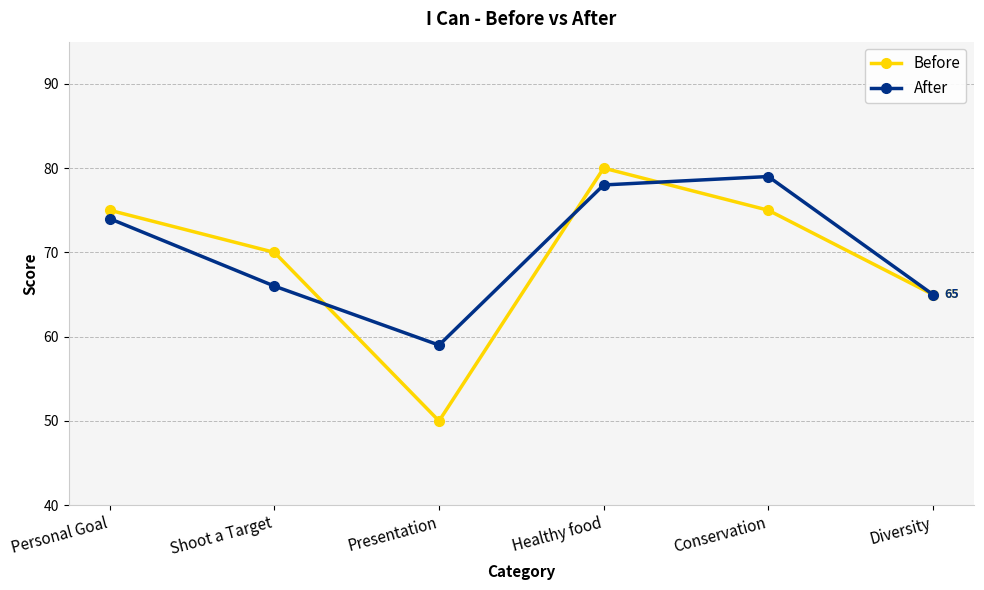

Reading right to left, transcribe all the data shown in this chart.

Before: Diversity=65	Conservation=75	Healthy food=80	Presentation=50	Shoot a Target=70	Personal Goal=75
After: Diversity=65	Conservation=79	Healthy food=78	Presentation=59	Shoot a Target=66	Personal Goal=74